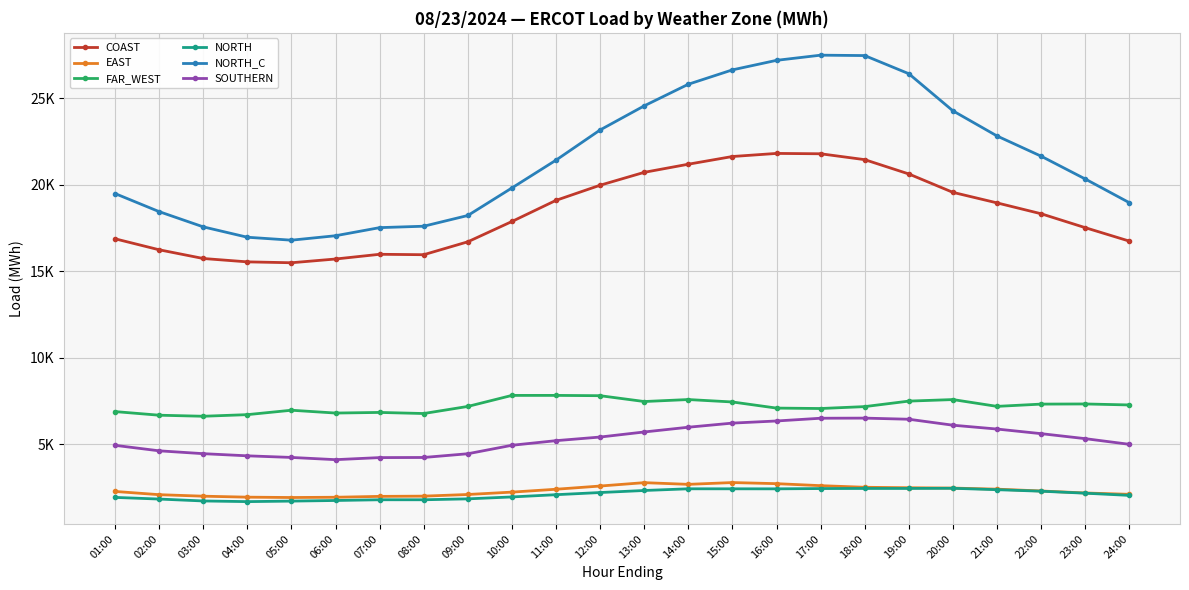

Does the chart have visible grid lines?

Yes